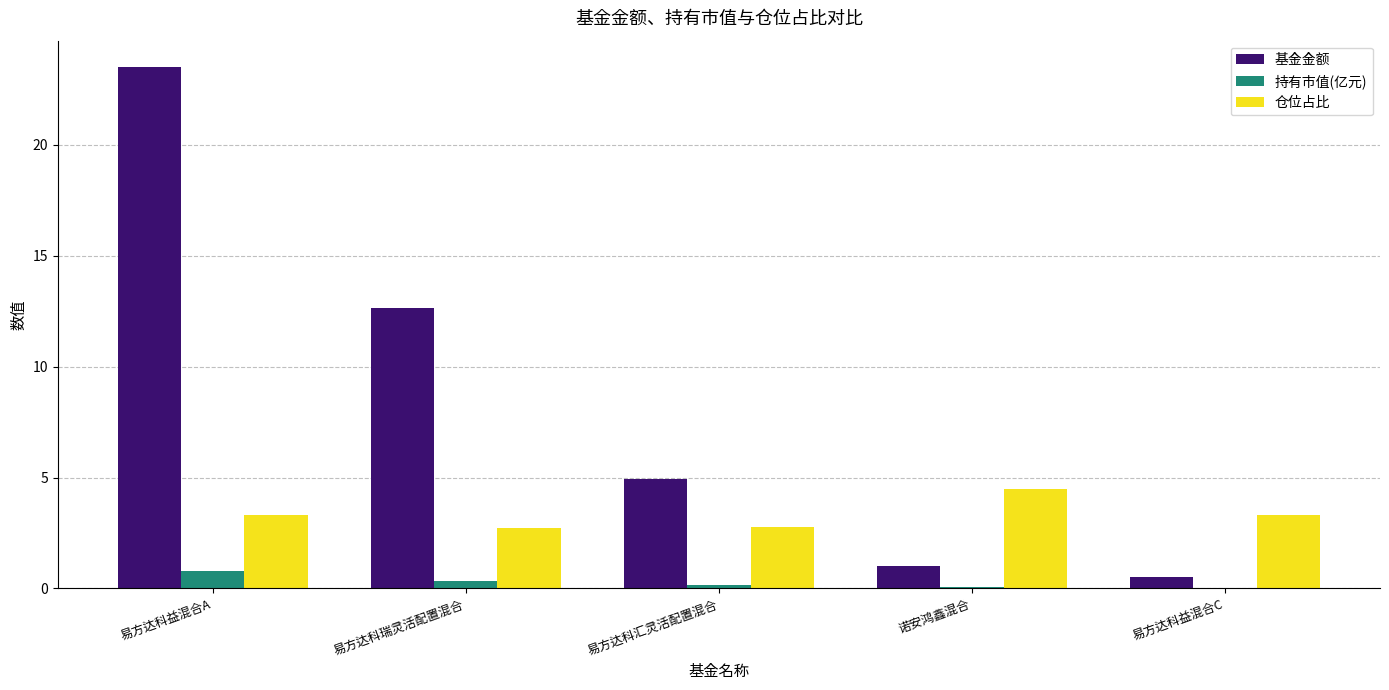

The value of 仓位占比 at 诺安鸿鑫混合 is 4.5. True or false?

True